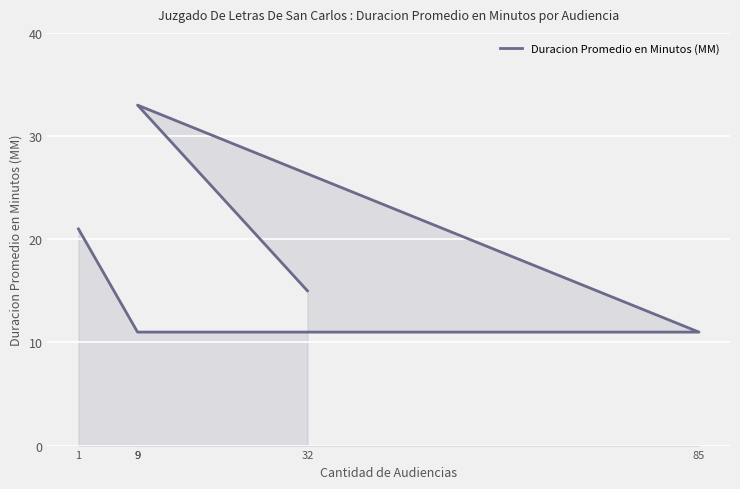

How many values exceed 15?

2